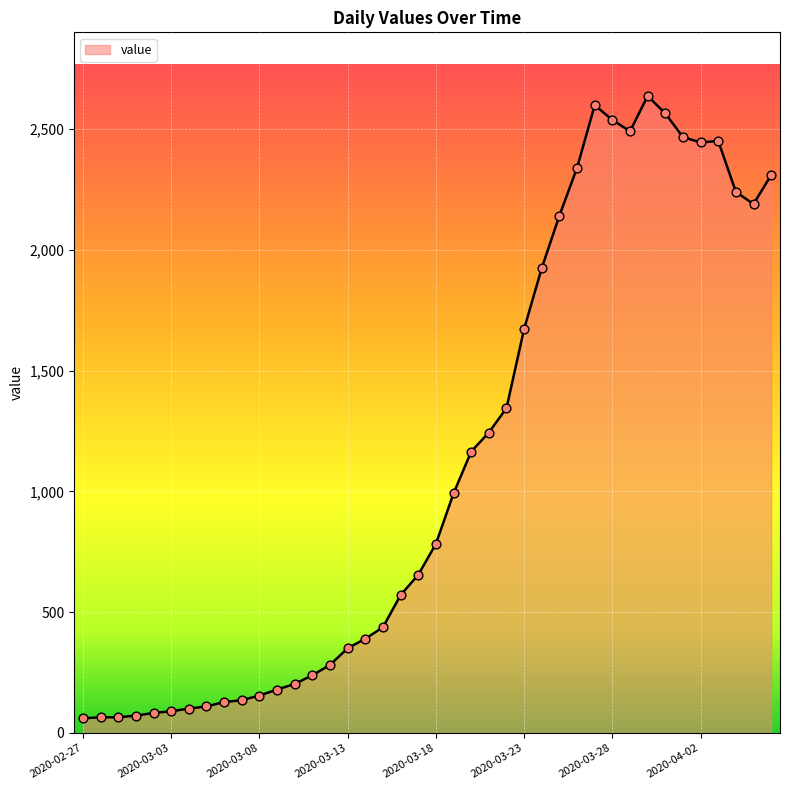

What is the maximum value shown in the chart?

2637